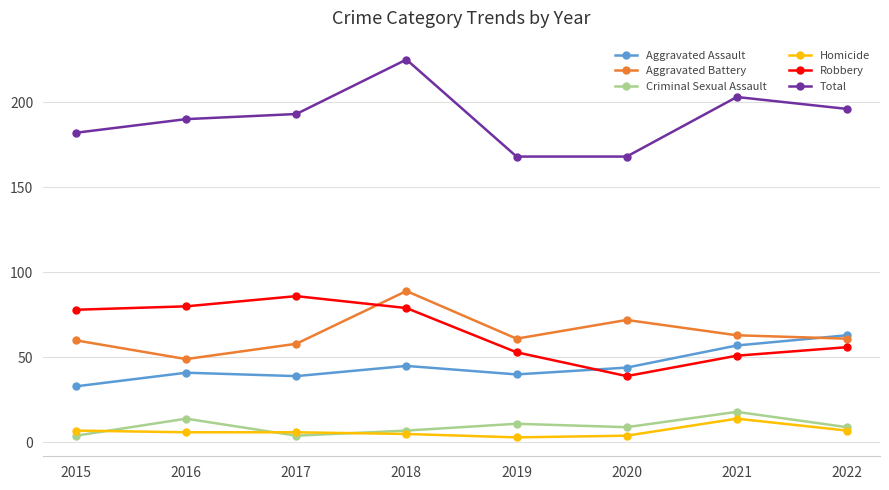

What is the difference between the second highest and second lowest values in the Criminal Sexual Assault series?

10